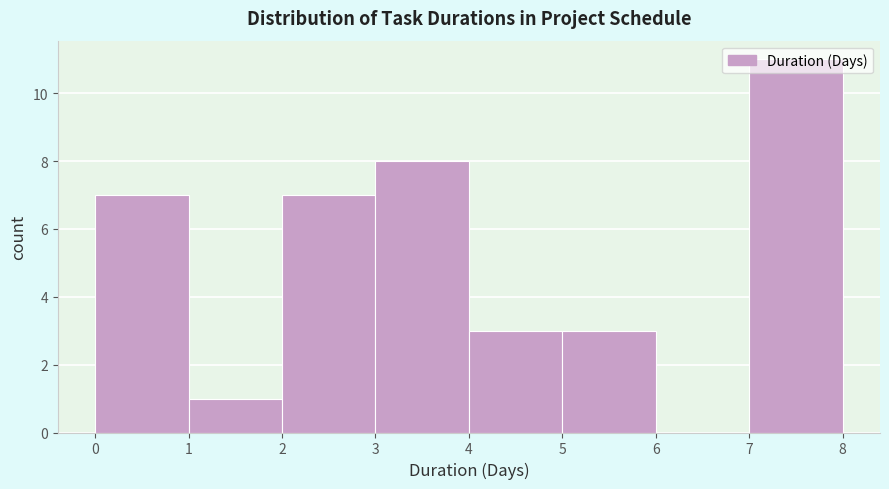

Reading left to right, list every bar in this chart as the range it spans on the x-axis followed by its height. The values are not printed on the chart, so give them approximately, as read against the axis.

0 to 1: 7
1 to 2: 1
2 to 3: 7
3 to 4: 8
4 to 5: 3
5 to 6: 3
6 to 7: 0
7 to 8: 11